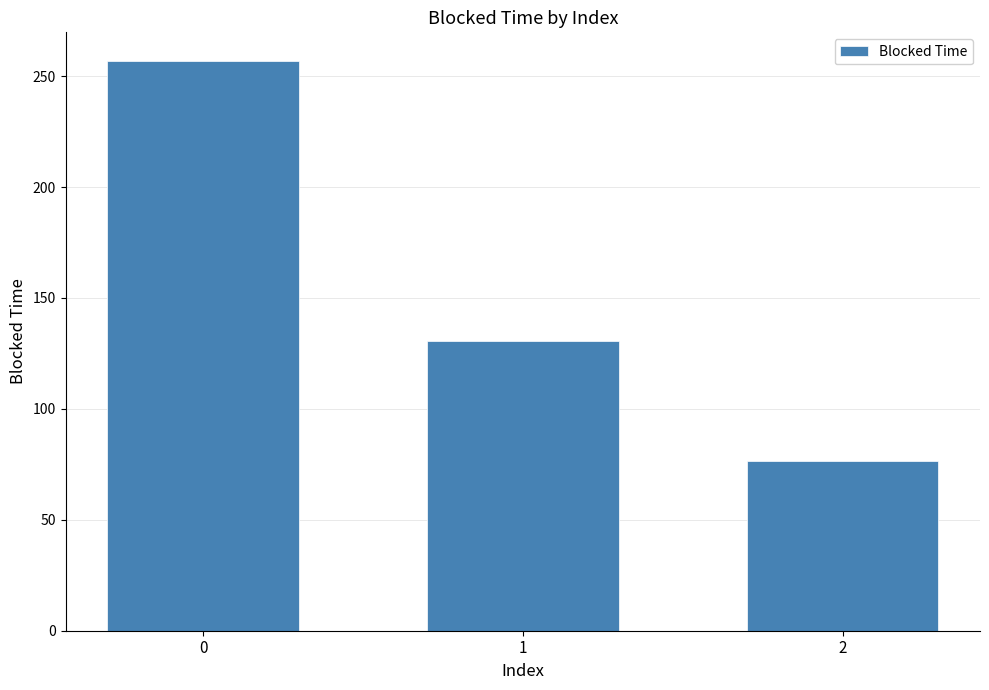

Reading left to right, what are all the values shown in this chart?

0=256.9	1=130.5	2=76.7